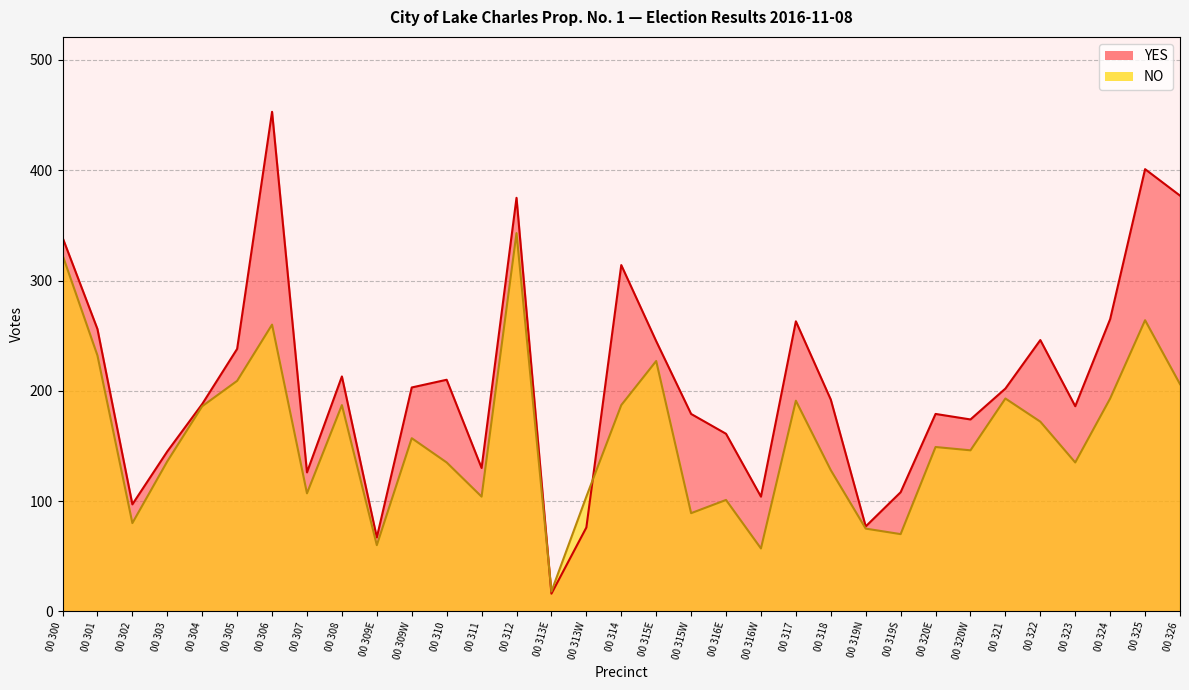

What is the total value across all series at 00 315E?

472